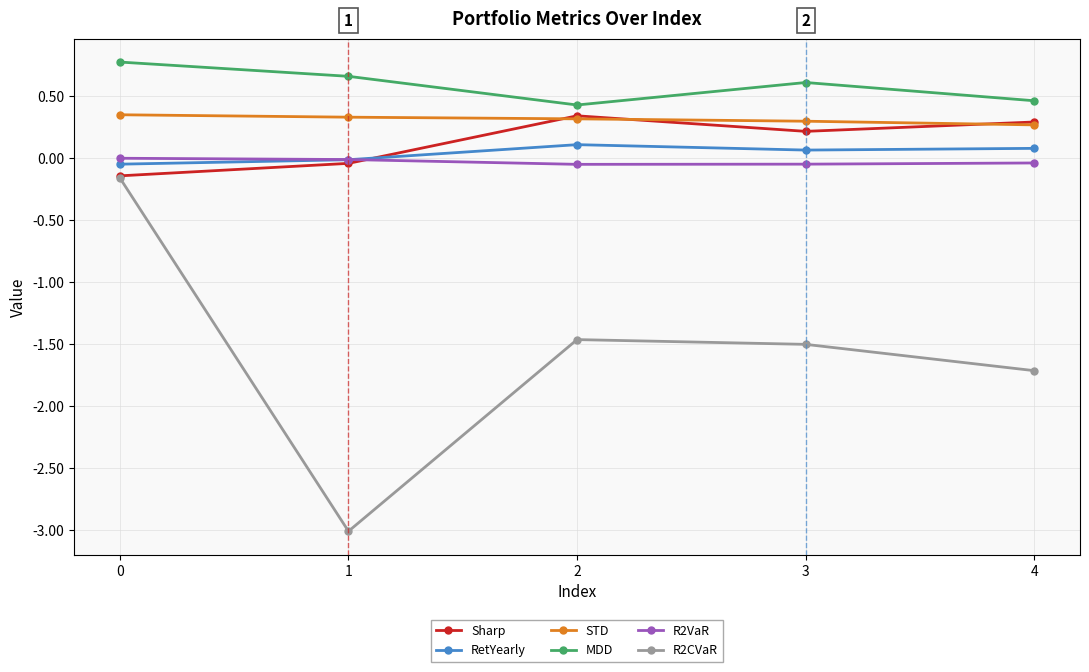

True or false: MDD and R2VaR cross at least once.

False